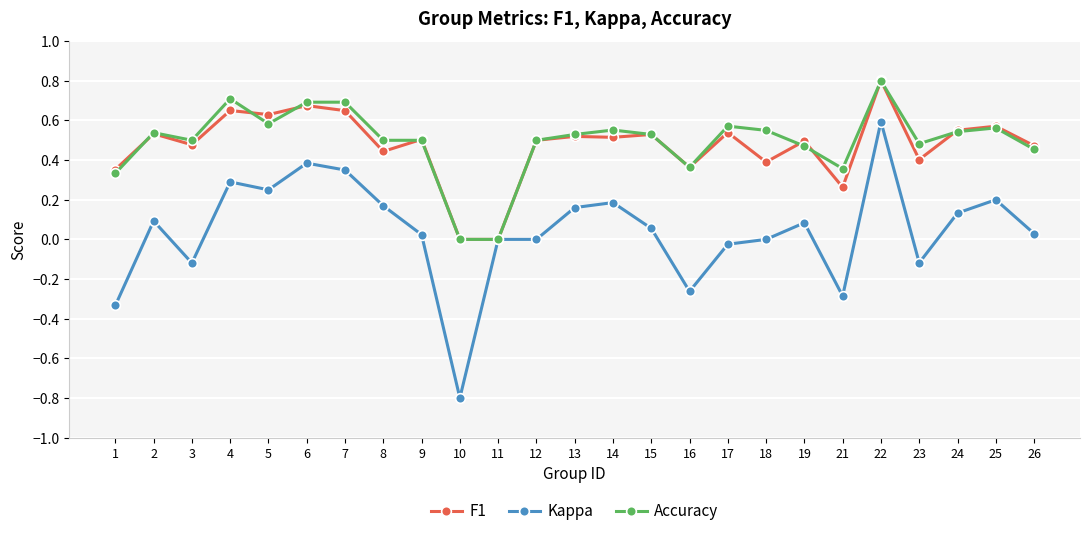

How many series are shown in this chart?

3